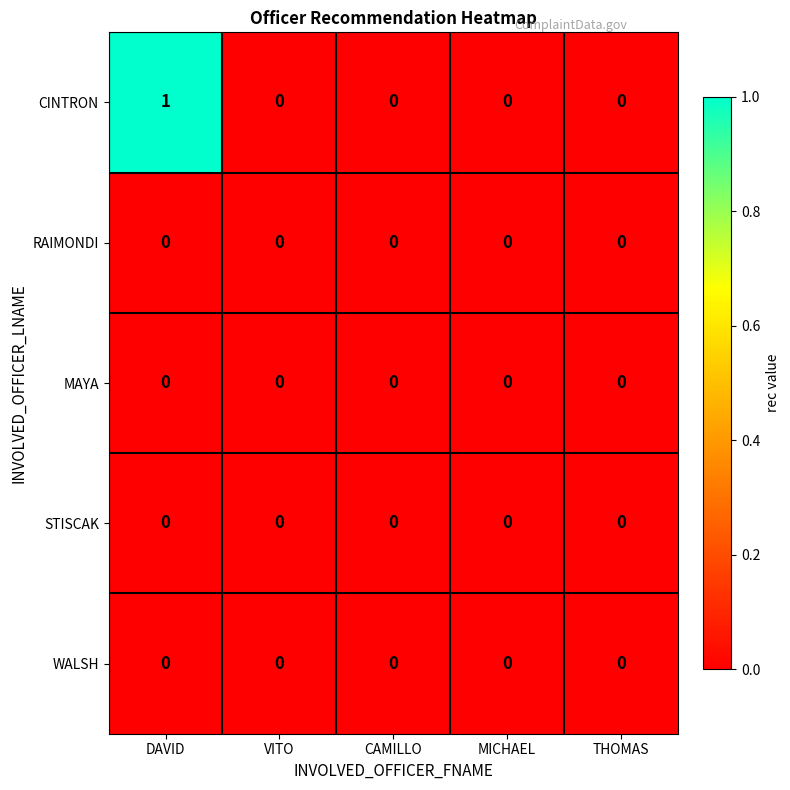

At which category is the sum across all series the highest?

DAVID